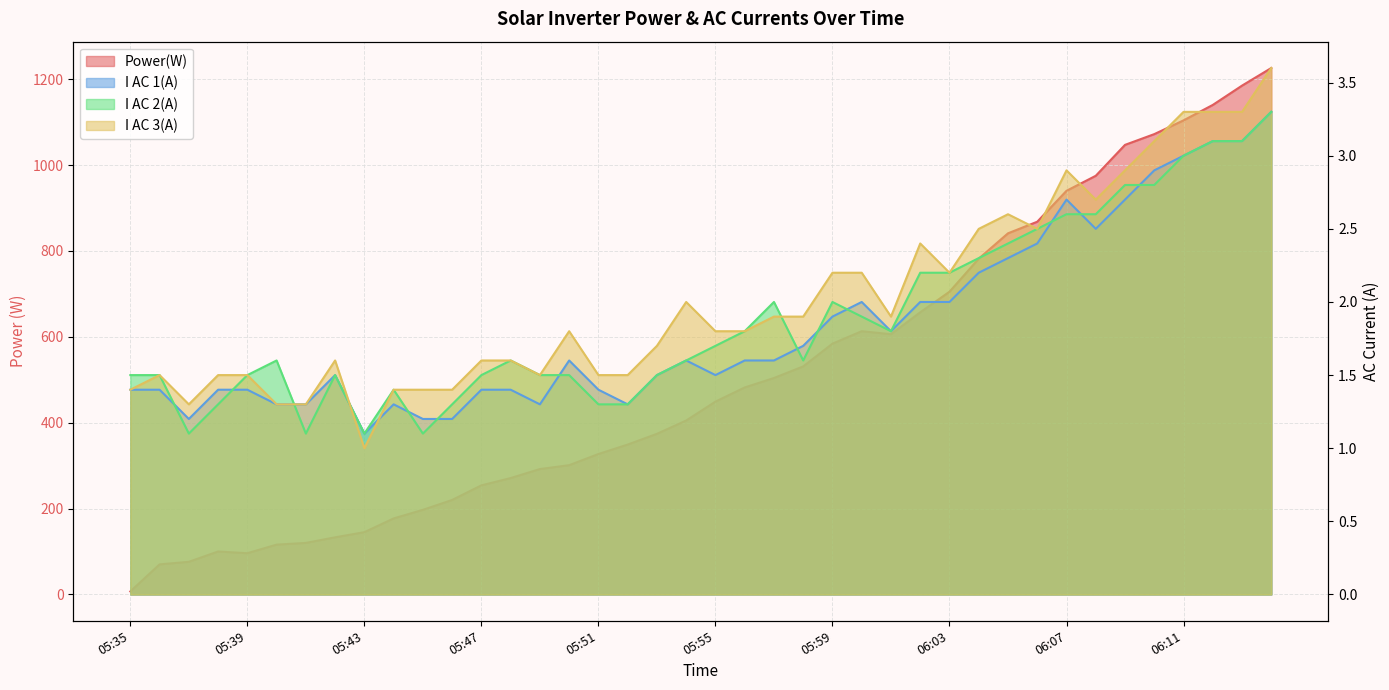

What is the difference between the second highest and minimum values in the I AC 3(A) series?

2.3